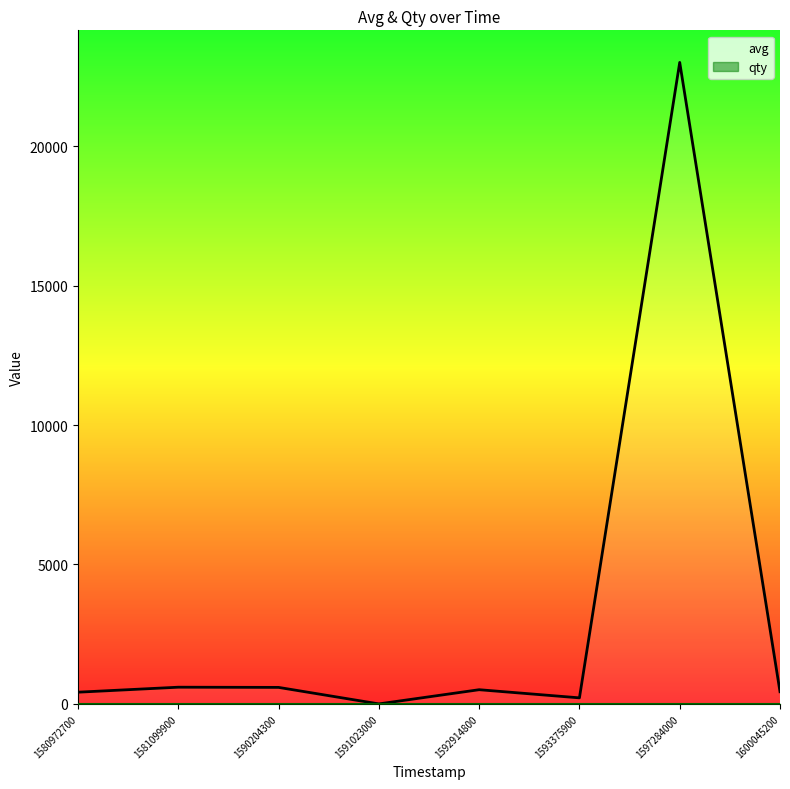

Which series has the largest total across all categories?

avg